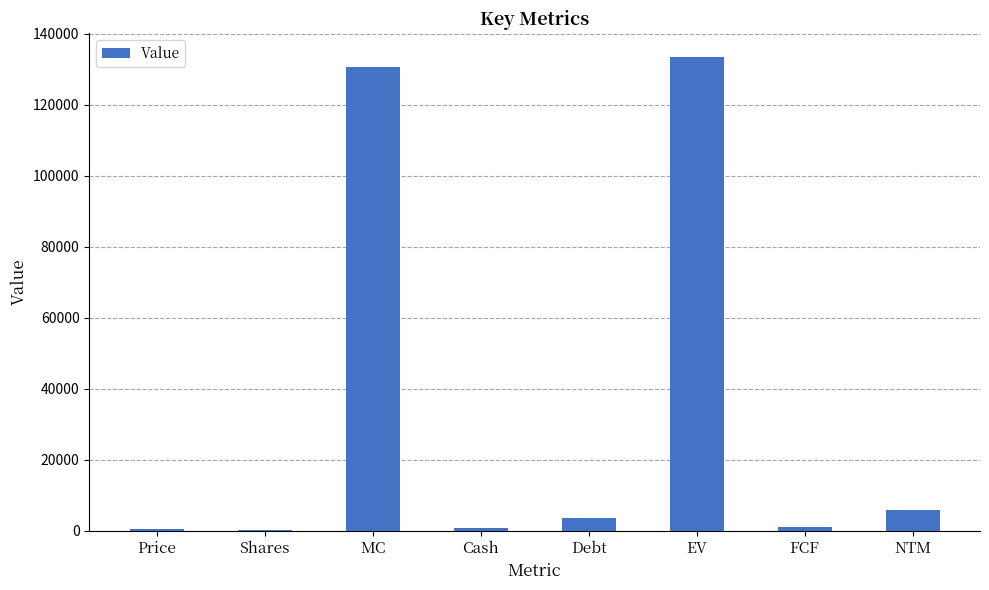

What is the maximum value shown in the chart?

133378.6